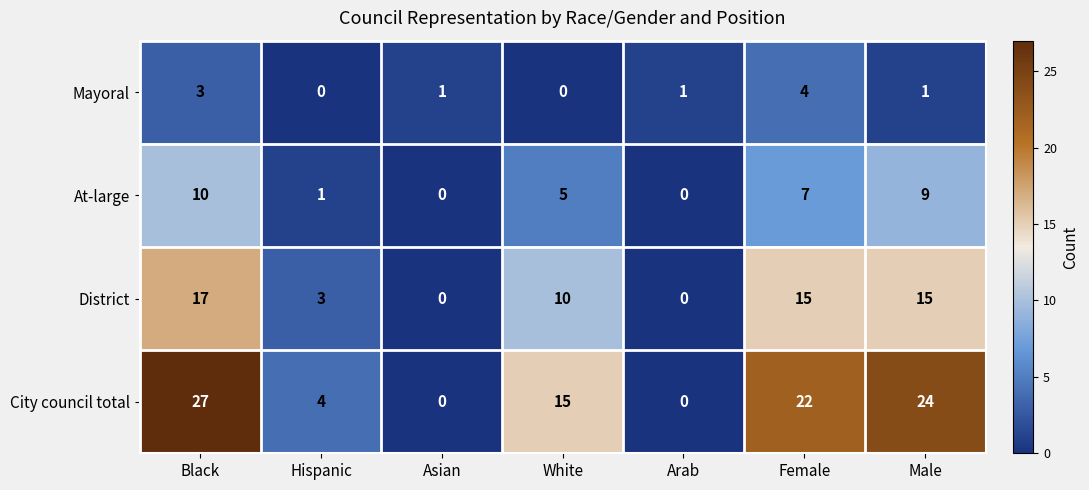

Is the value of At-large at Hispanic greater than the value of Mayoral at Black?

No